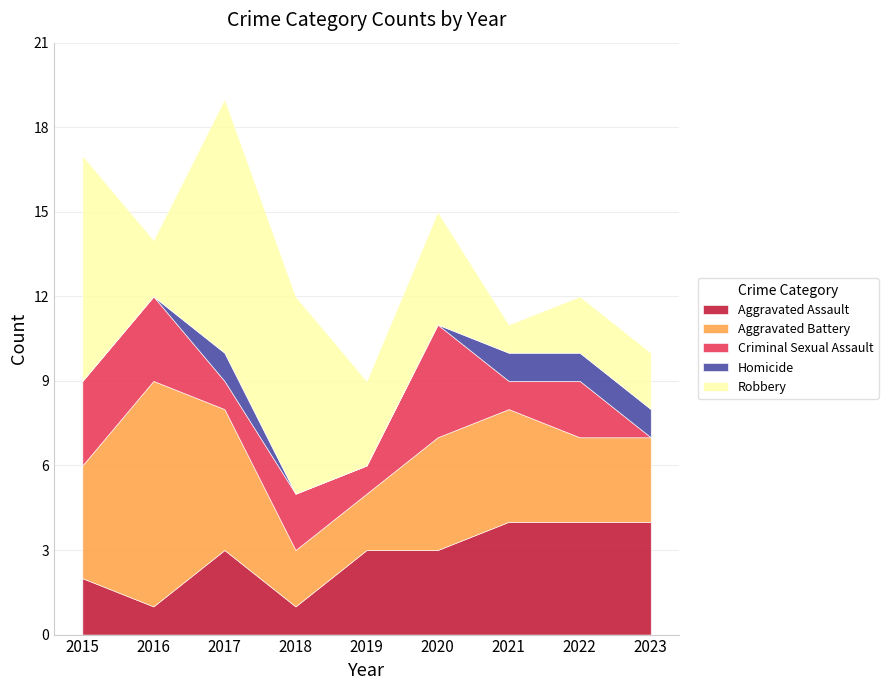

What is the total value across all series at 2020?

15